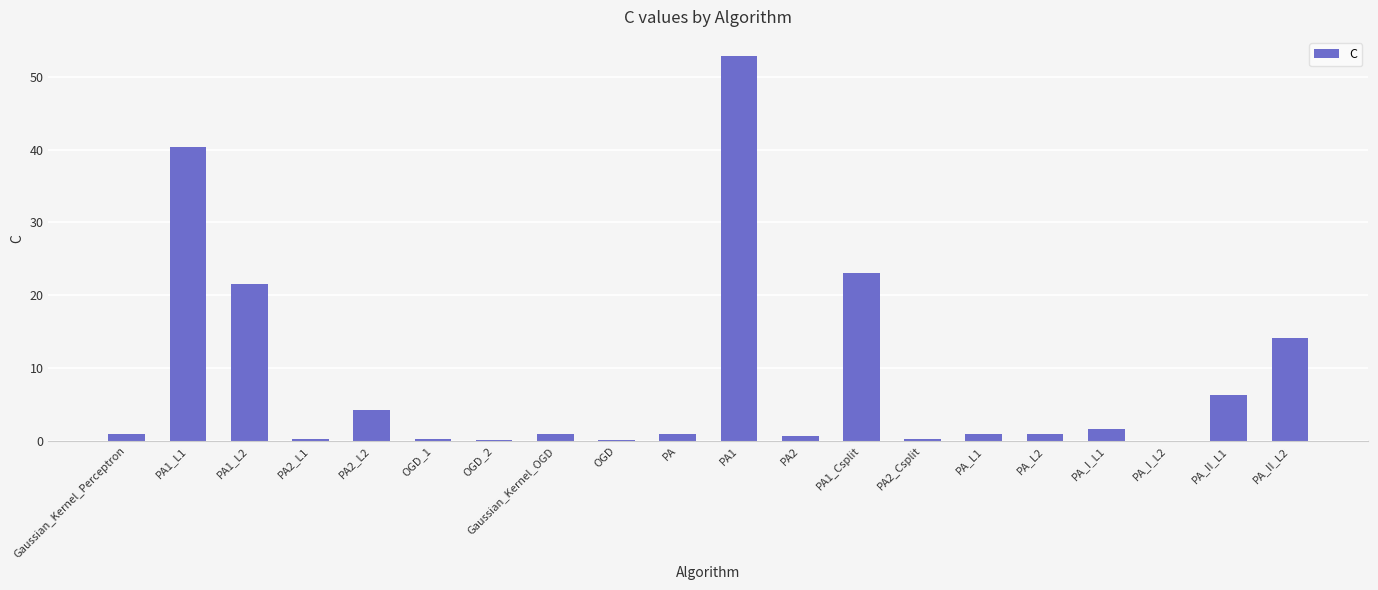

What is the sum of the values at PA_I_L2 and OGD?

0.2